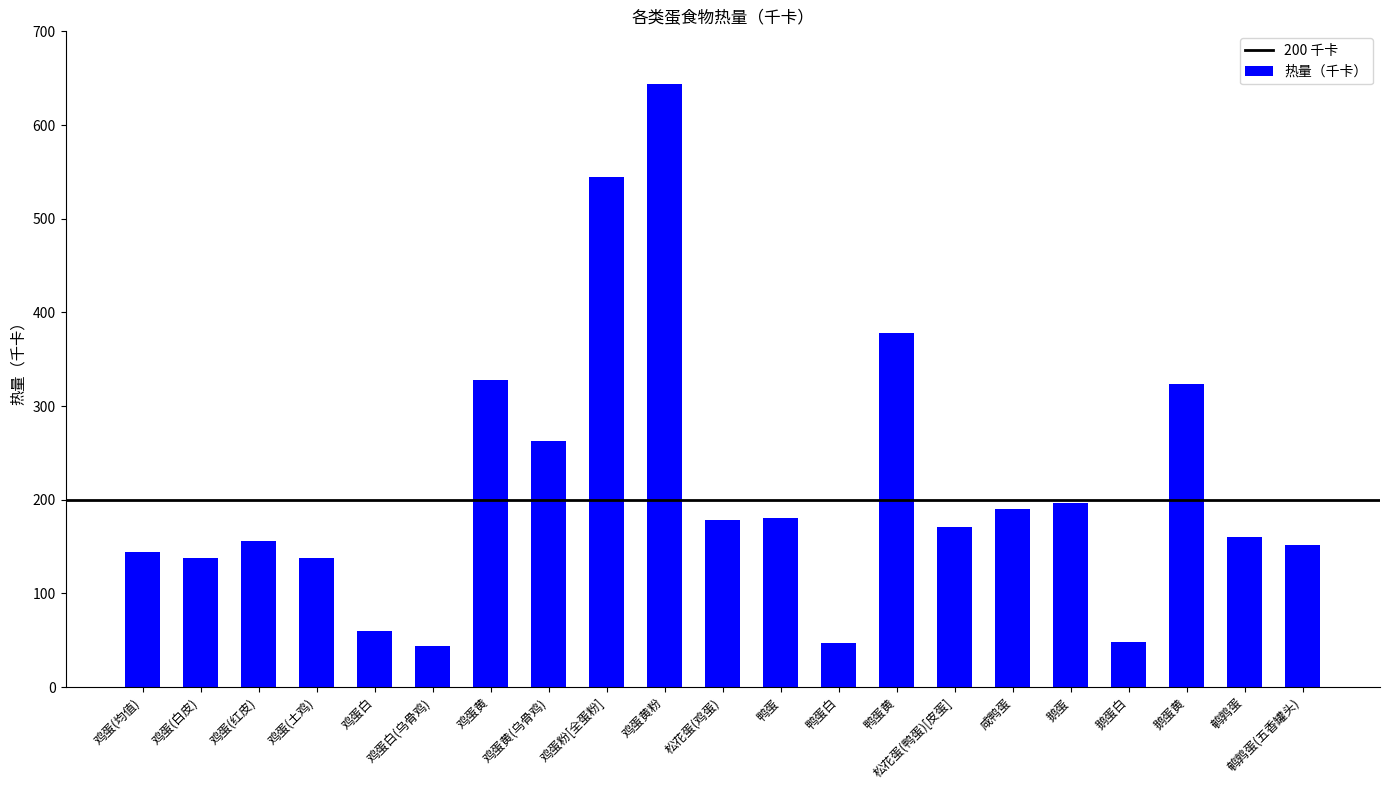

The chart shows a value of 55 at 咸鸭蛋. True or false?

False